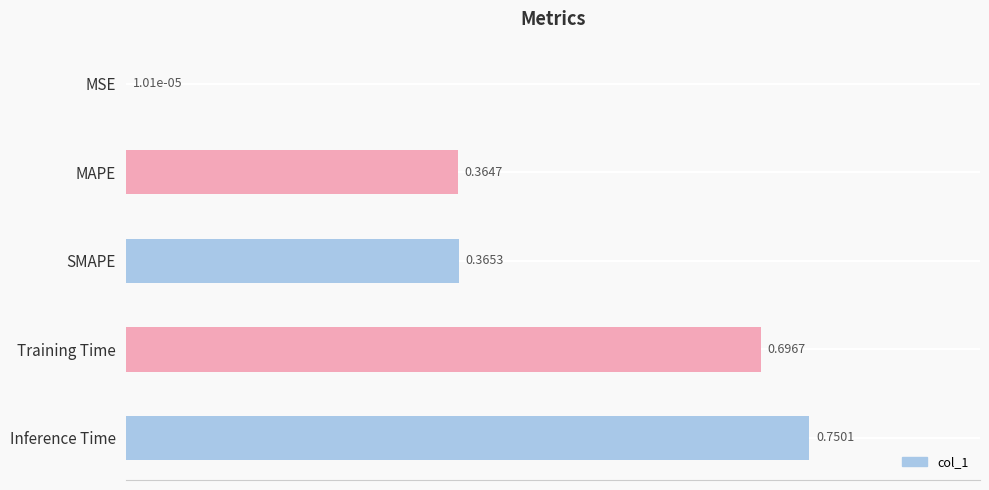

Between Training Time and Inference Time, which is larger?

Inference Time